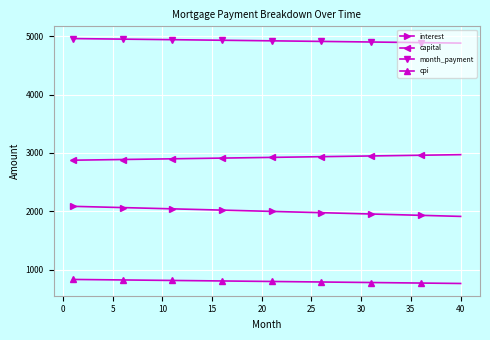

What is the maximum value for capital?

2970.9